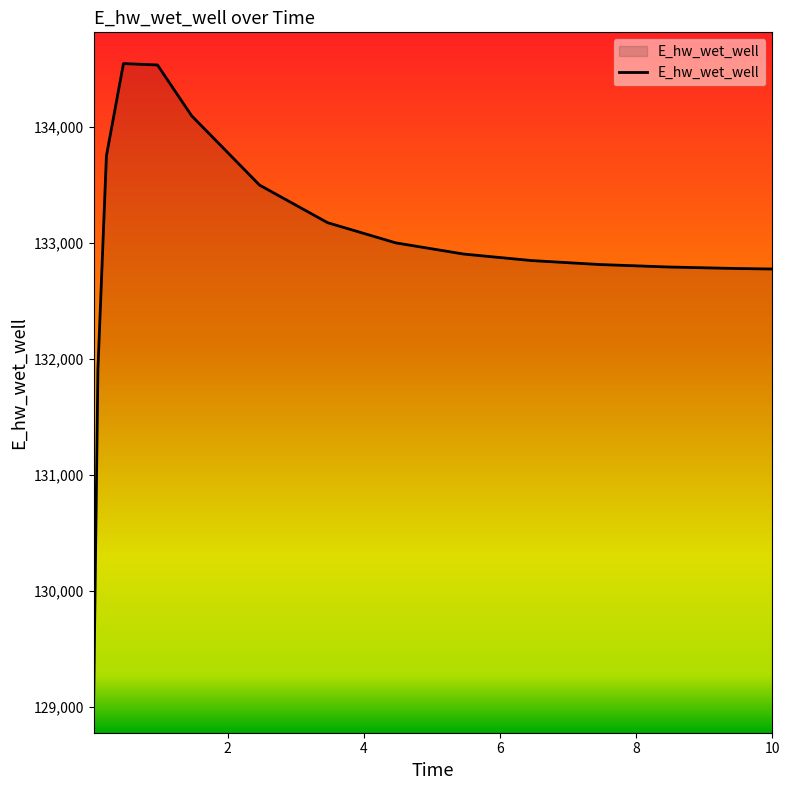

What is the difference between the maximum and minimum values?

5504.7